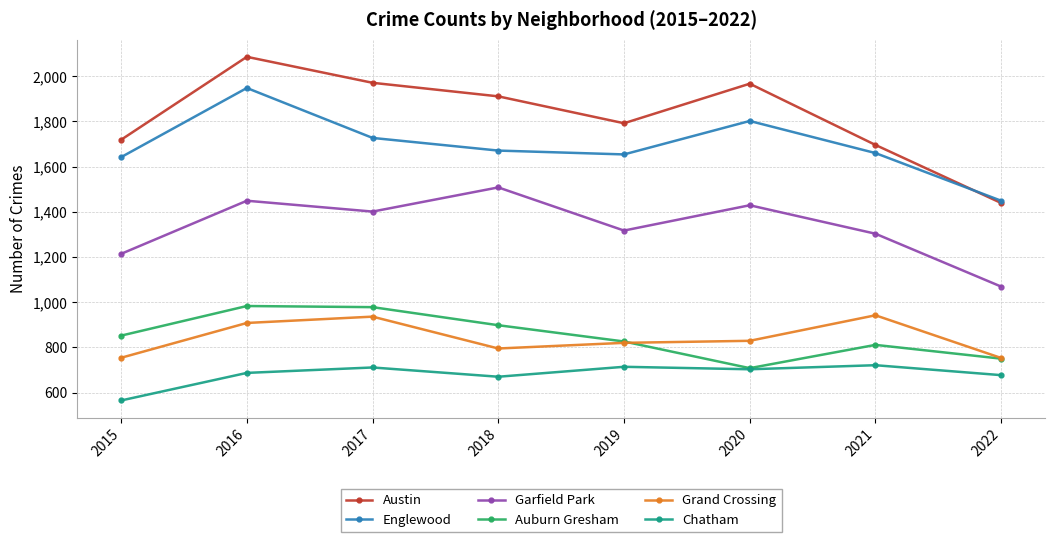

What is the value of the Garfield Park point at the 4th from the left?

1508